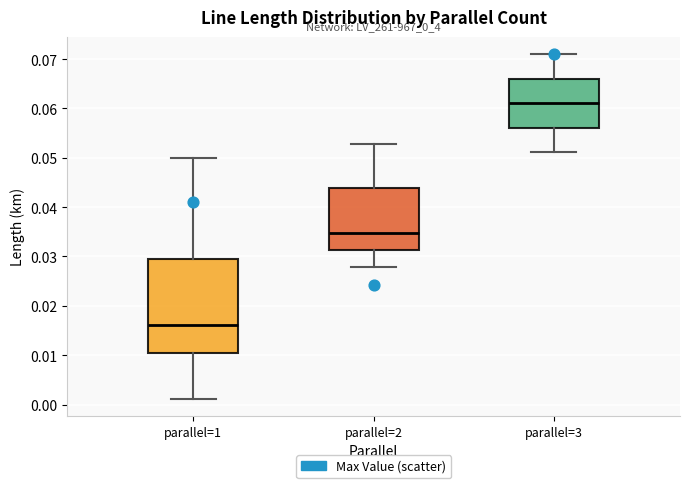

Which box's median line is the lowest?

parallel=1